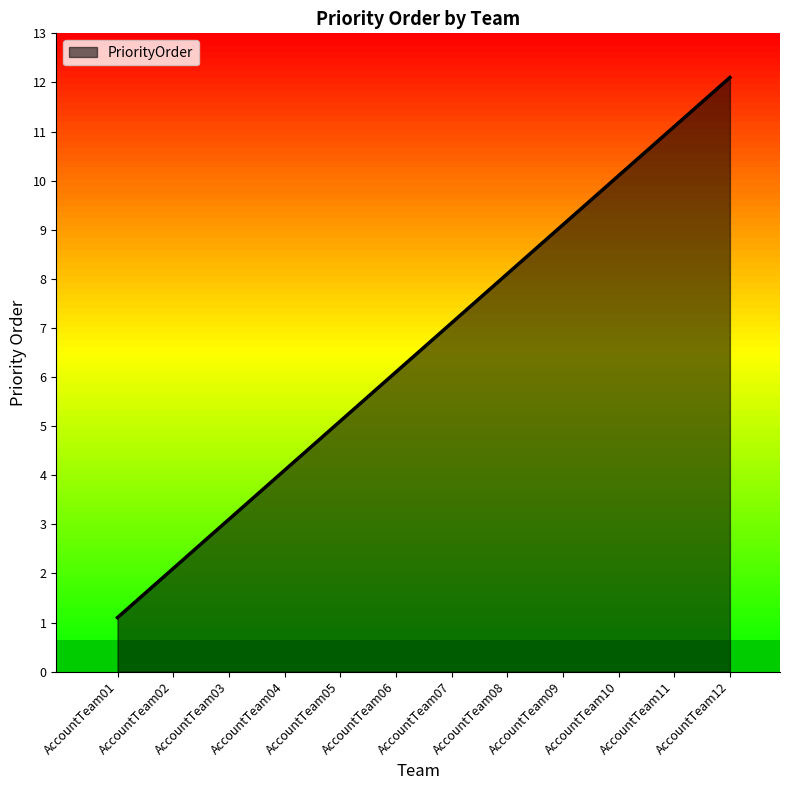

Does the chart have visible grid lines?

No